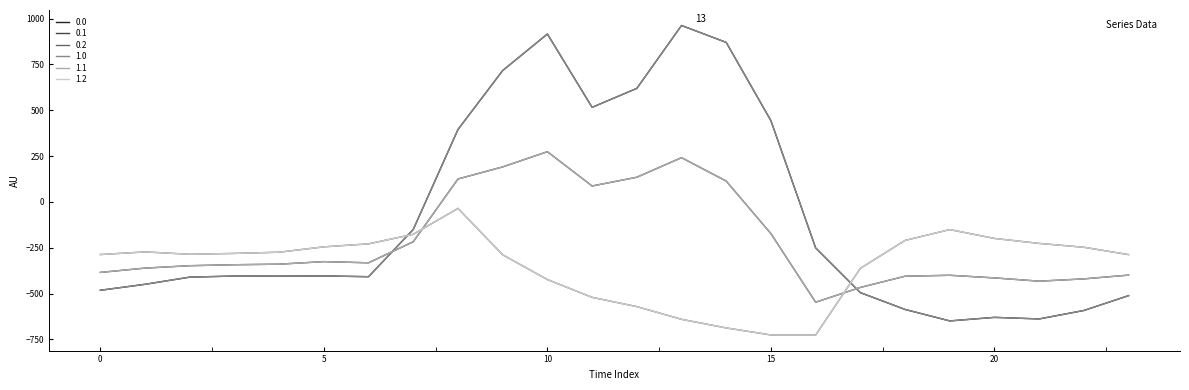

Is this an area chart (filled region under the line)?

No